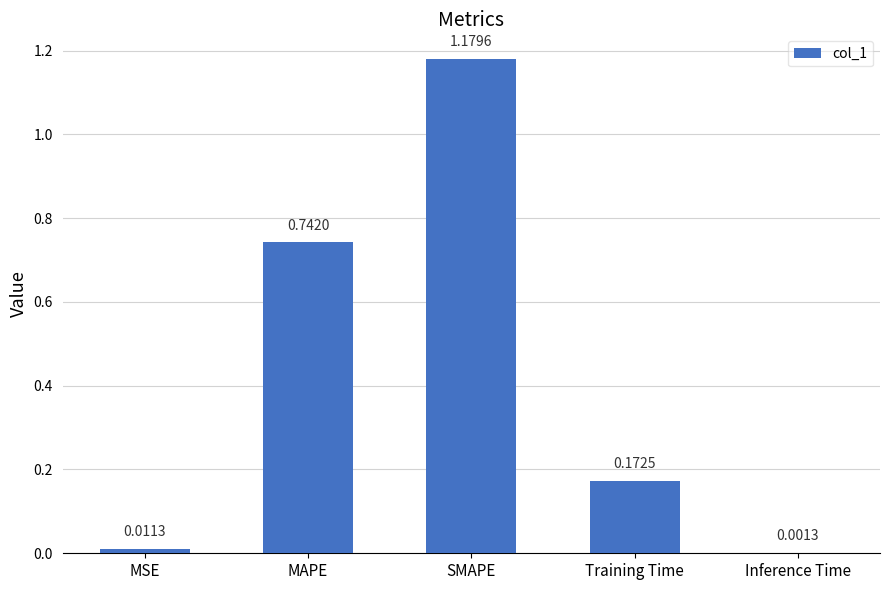

What is the sum of the values at MAPE and SMAPE?

1.9